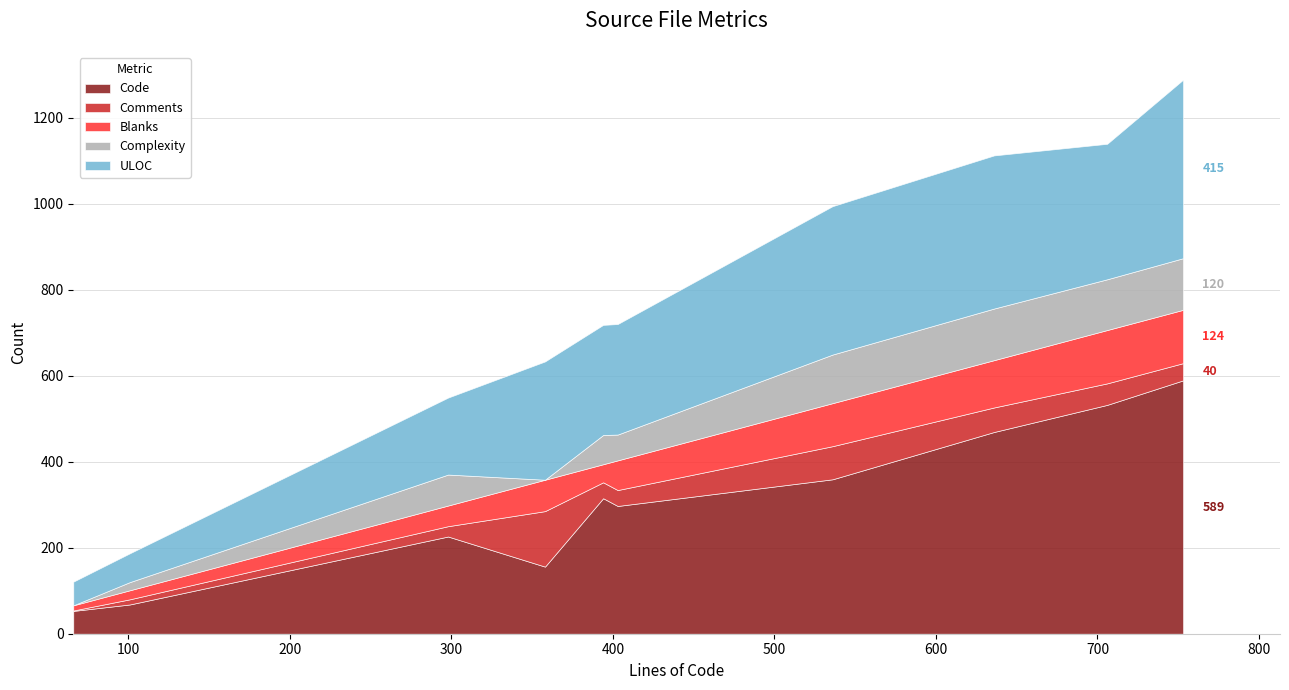

How many lines are shown in the chart?

5